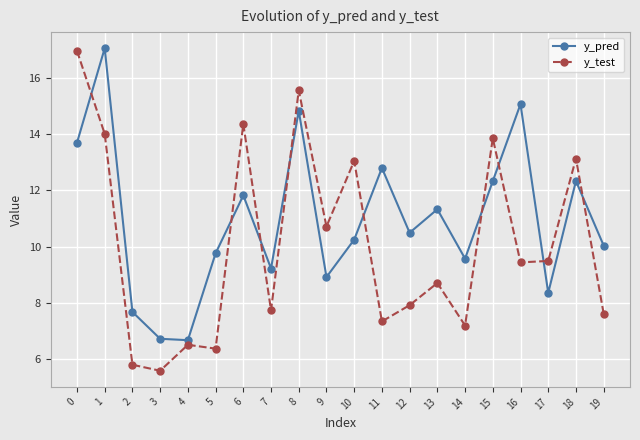

At which category does y_pred reach its first local peak?

1